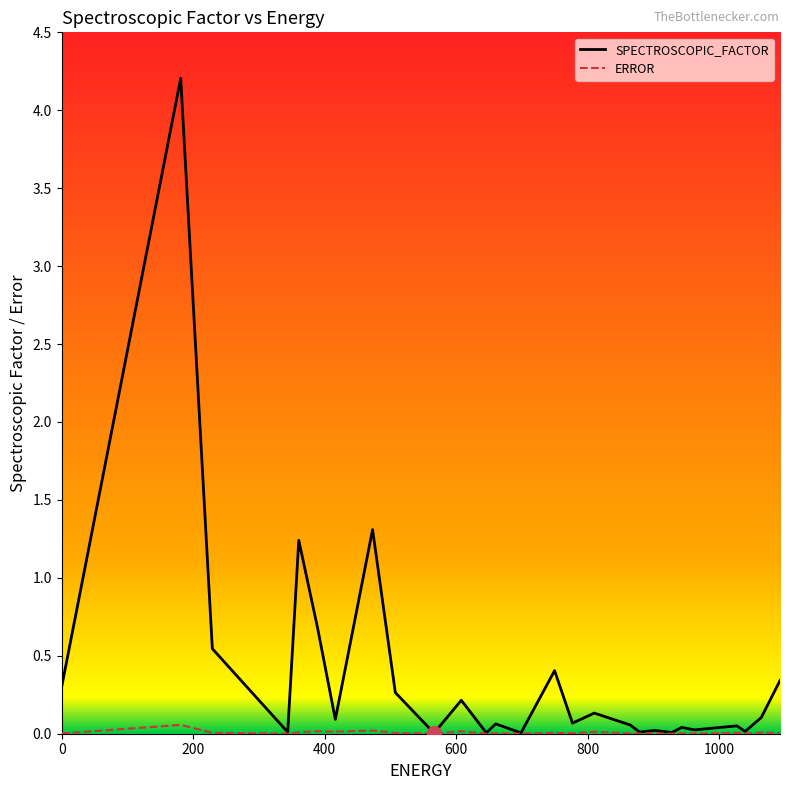

What is the maximum value shown in the chart?

4.2